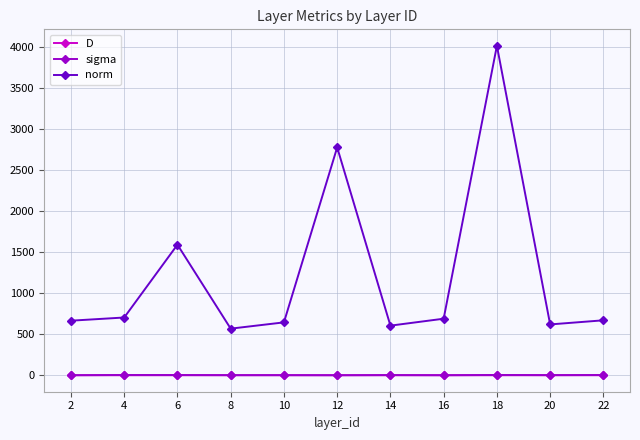

Between 18 and 20, which series saw the biggest shift?

norm